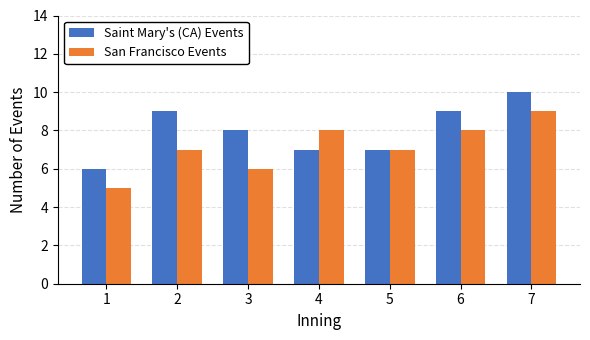

Where does the Saint Mary's (CA) Events series first go above 8?

2